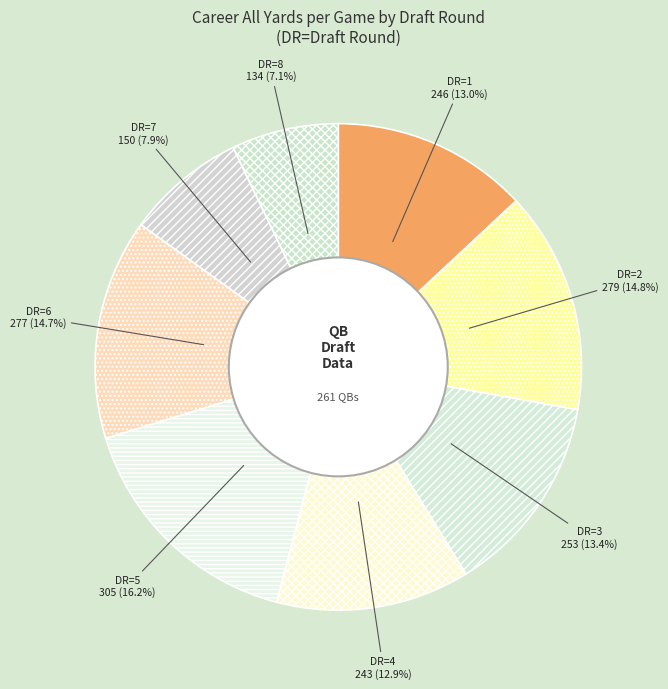

Count the number of slices in the pie.

8